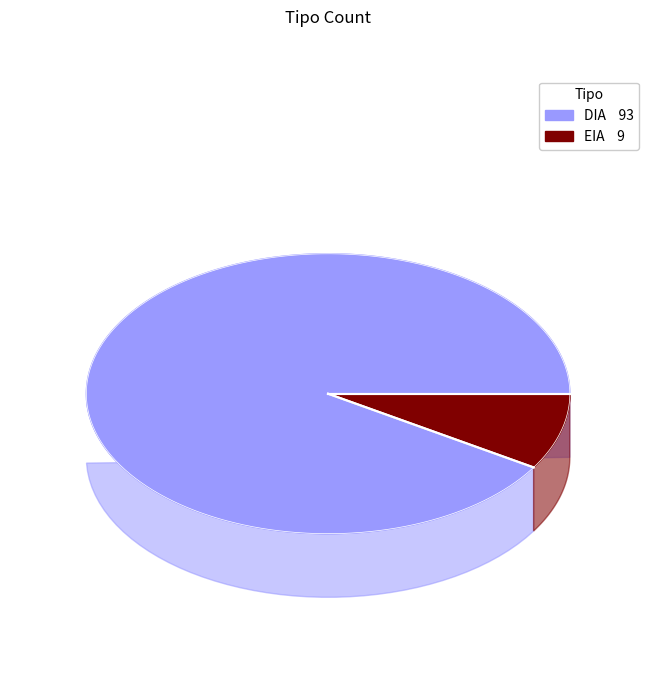

What is the change in value from DIA to EIA?

-84